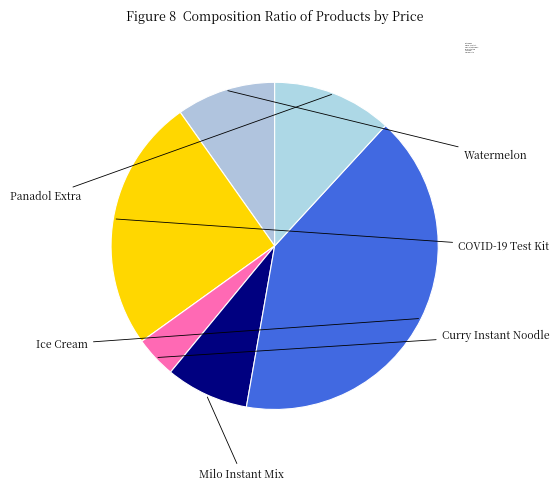

To the nearest percent, what is the difference between the Panadol Extra and Milo Instant Mix slice percentages?

4%